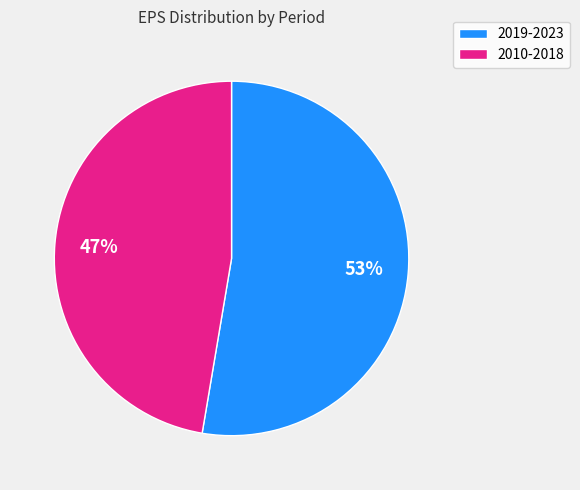

Is there a majority slice in this chart?

Yes